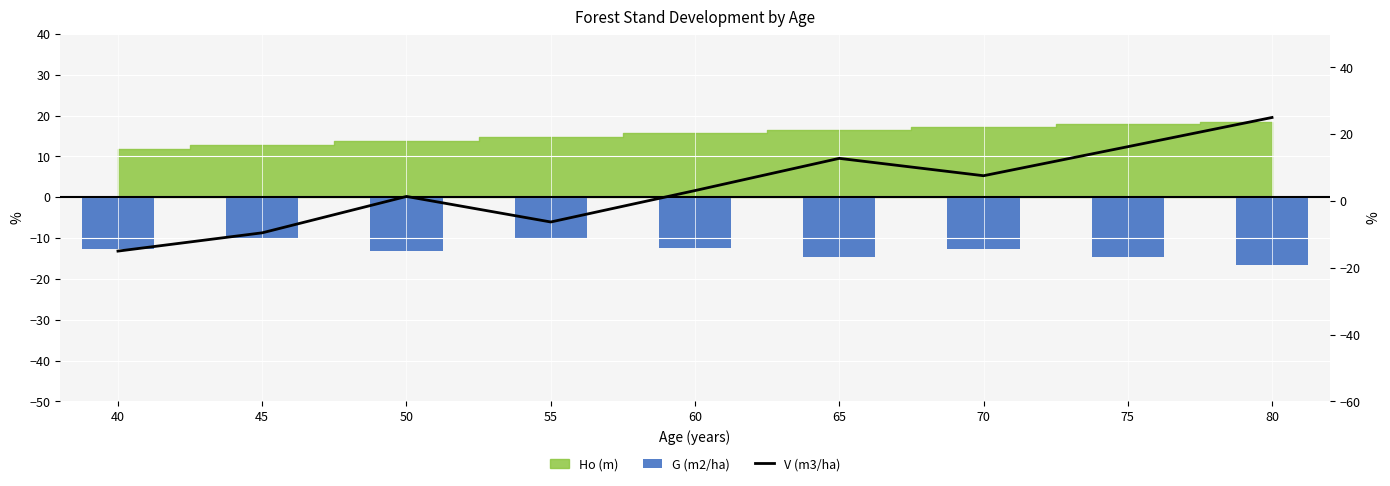

At which label is V (m3/ha) closest to 5?

60